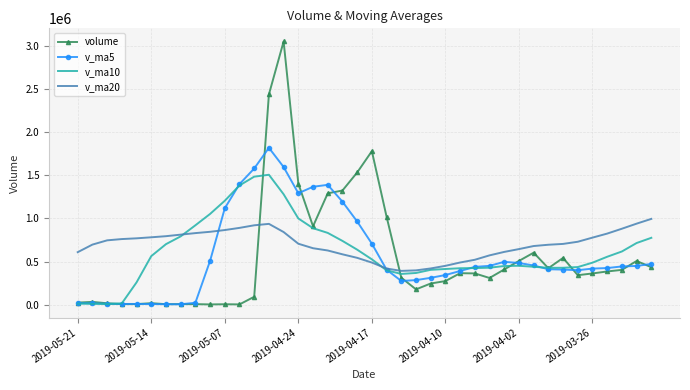

Which series has the largest total across all categories?

v_ma20